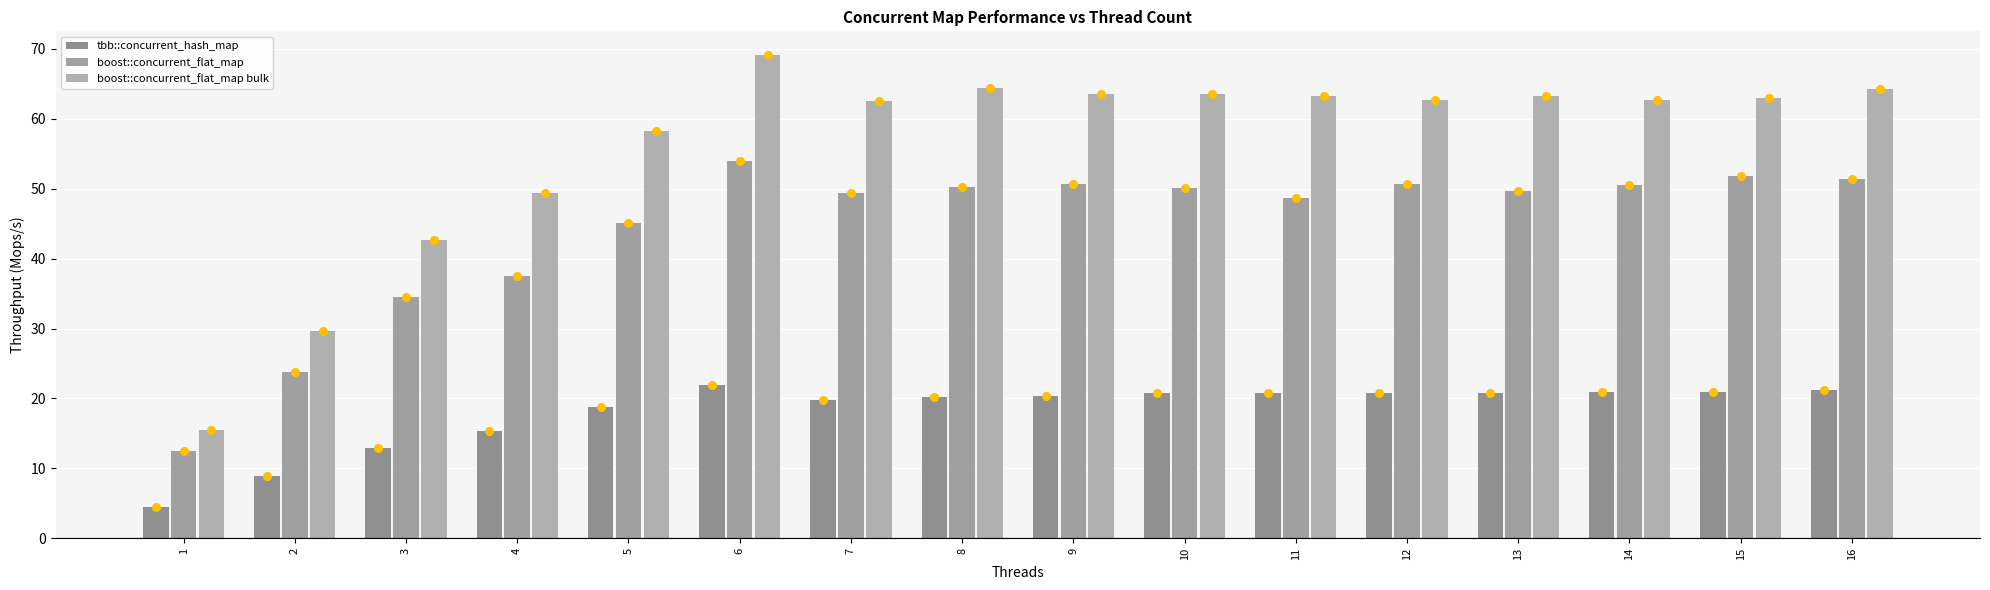

Is the value of tbb::concurrent_hash_map at 15 greater than the value of boost::concurrent_flat_map bulk at 13?

No